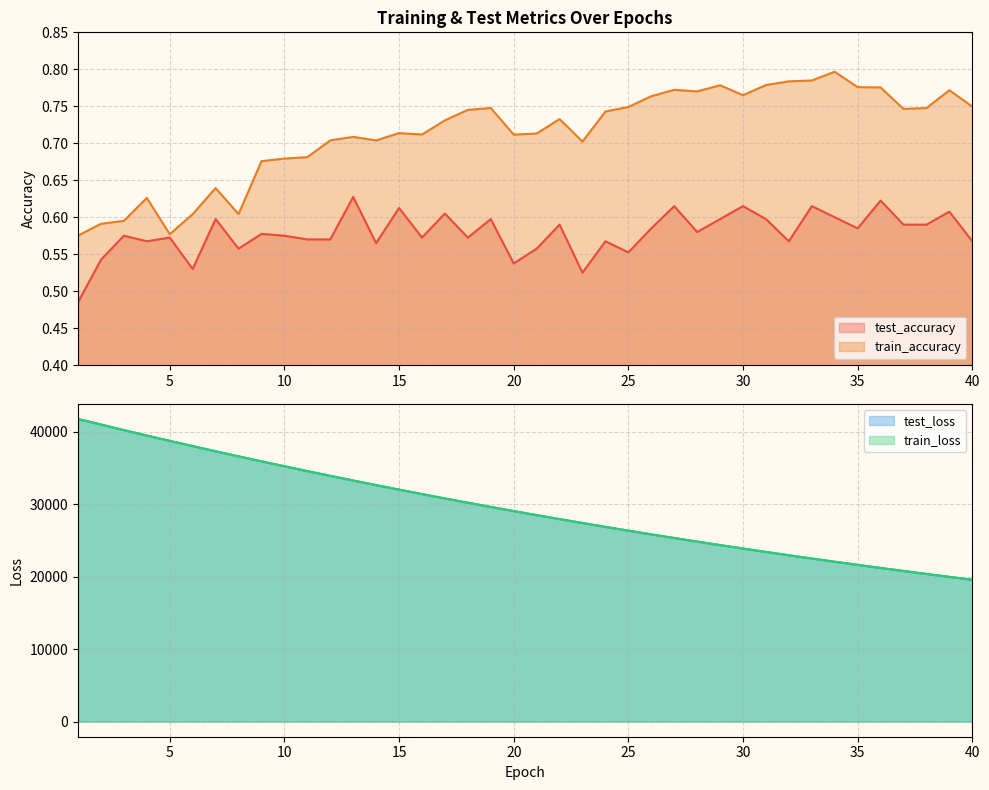

Which series has the largest range (max minus min)?

test_loss